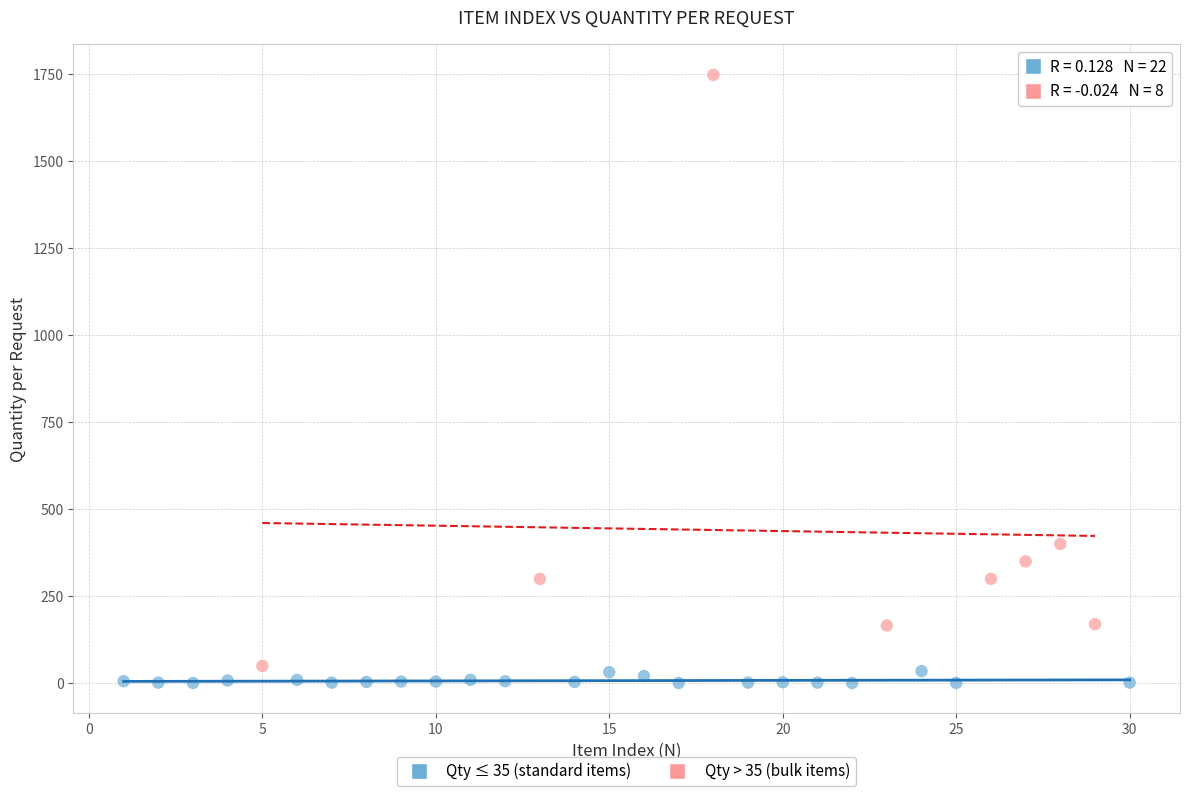

Which series has the widest spread of Y values?

Qty > 35 (bulk items)